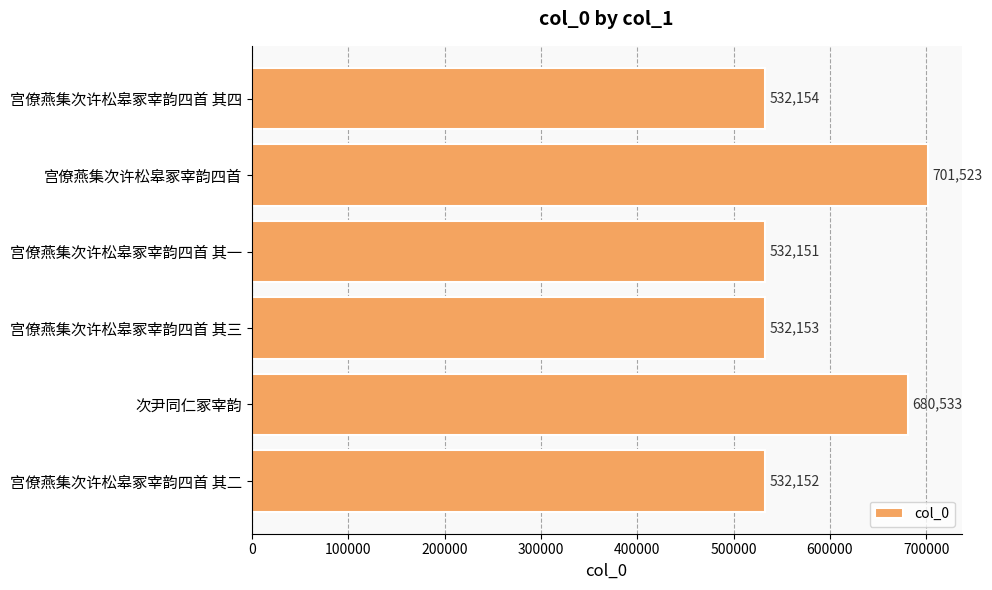

Rank the categories by value from highest to lowest.

宫僚燕集次许松皋冢宰韵四首, 次尹同仁冢宰韵, 宫僚燕集次许松皋冢宰韵四首 其四, 宫僚燕集次许松皋冢宰韵四首 其三, 宫僚燕集次许松皋冢宰韵四首 其二, 宫僚燕集次许松皋冢宰韵四首 其一